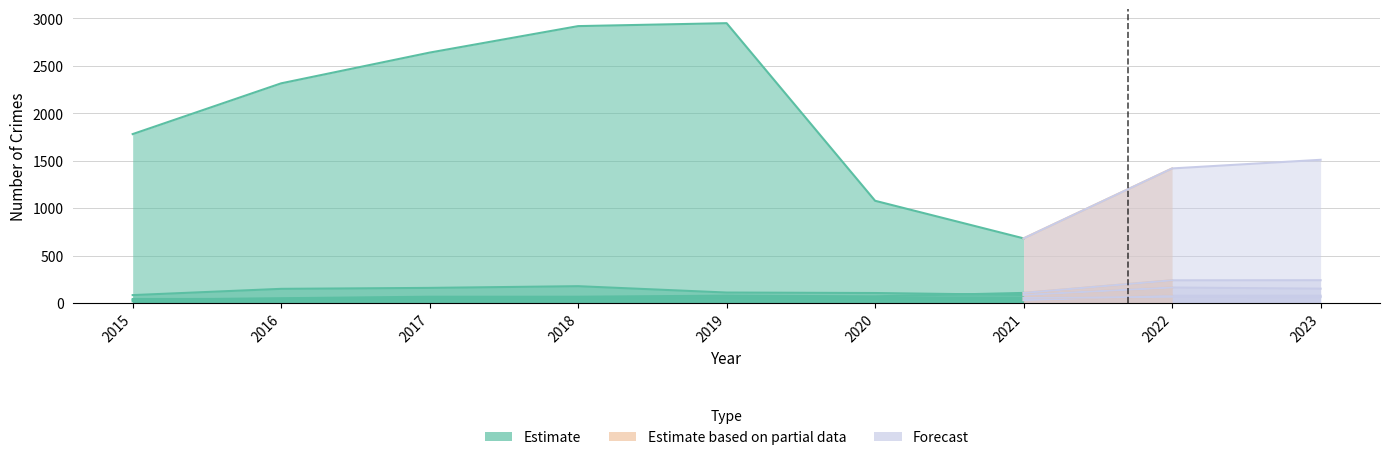

At which label is Theft closest to 1815?

2015